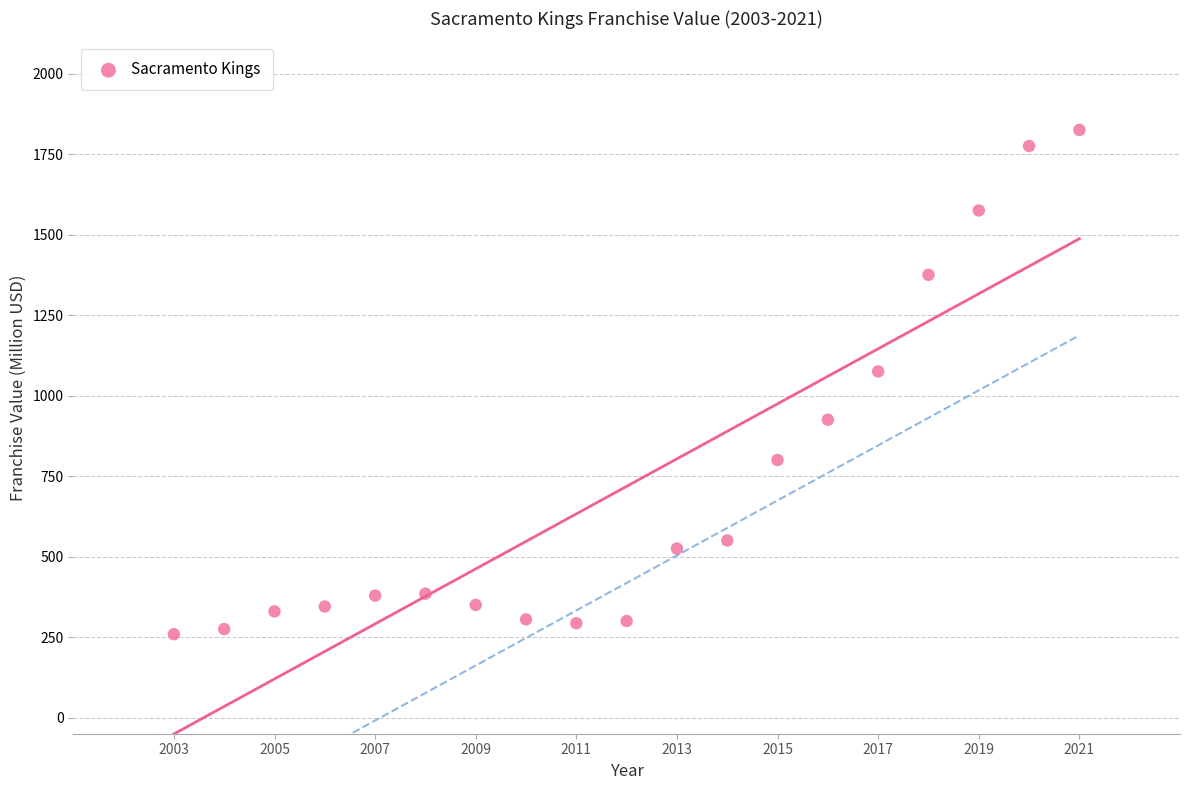

What is the range of X values (max minus min)?

18